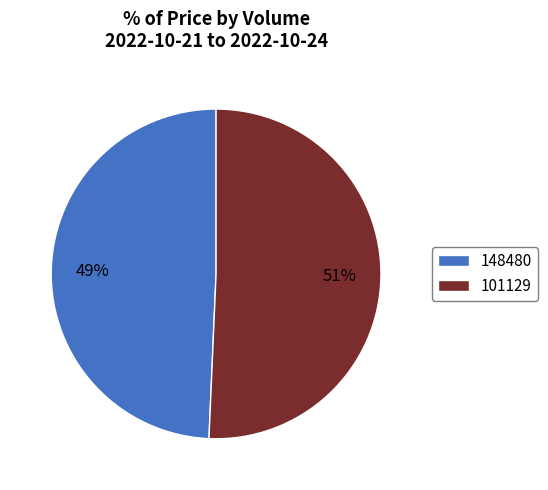

The 101129 slice represents 51% of the pie. True or false?

True